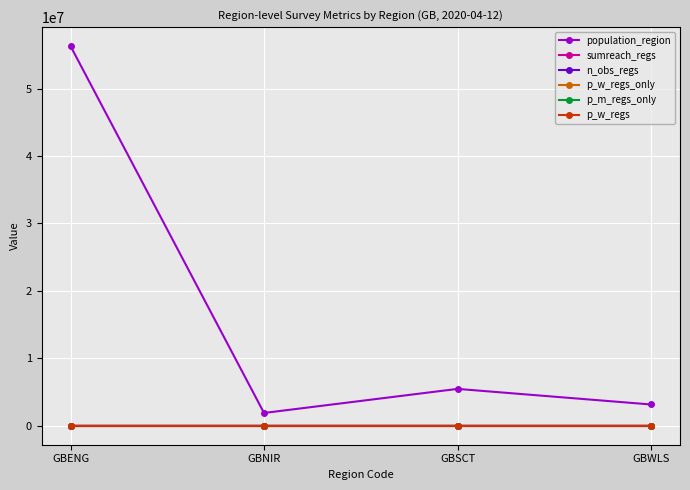

Where does the population_region series first go above 5463300?

GBENG